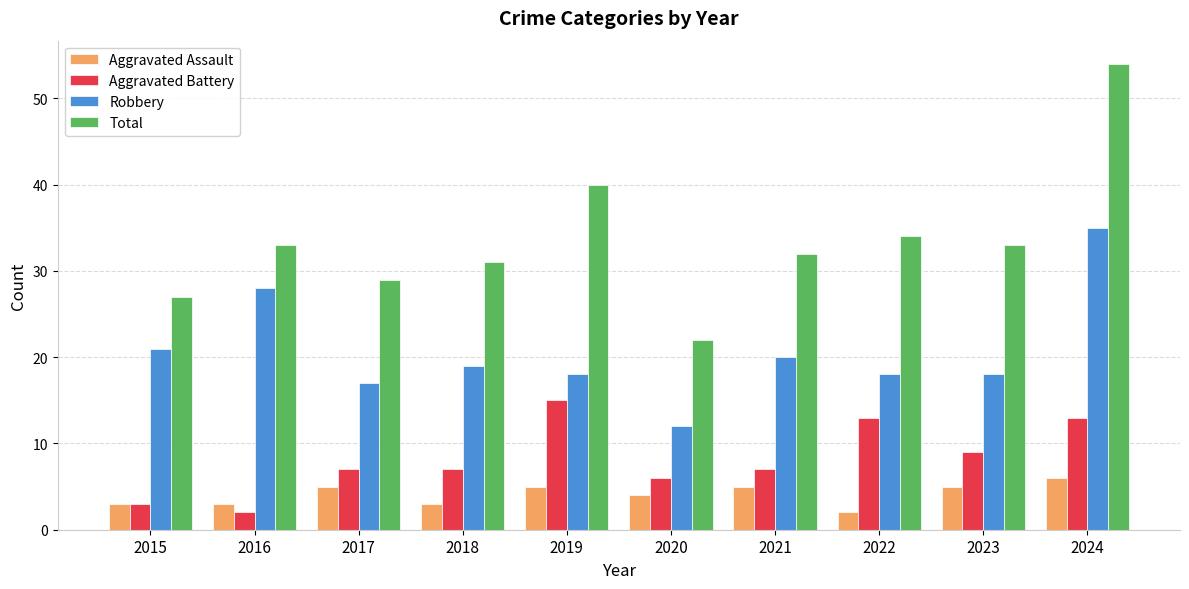

Does the chart contain any negative values?

No